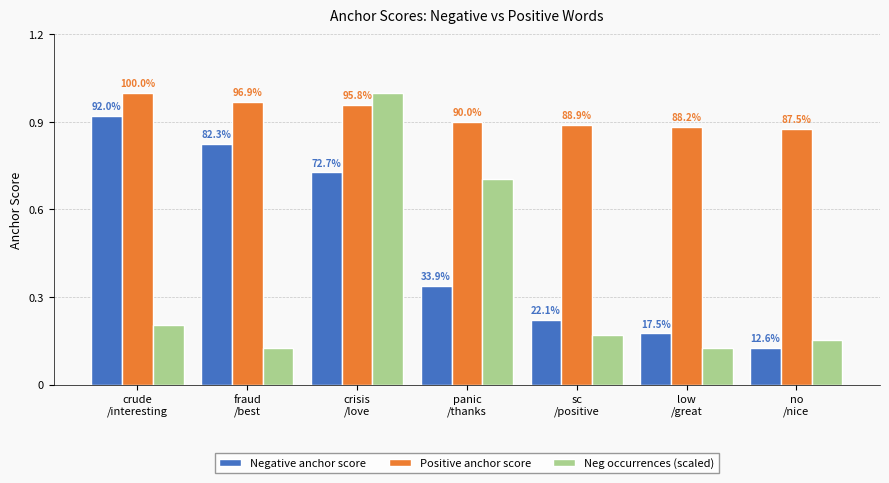

What are all the series names shown in the legend?

Negative anchor score, Positive anchor score, Neg occurrences (scaled)